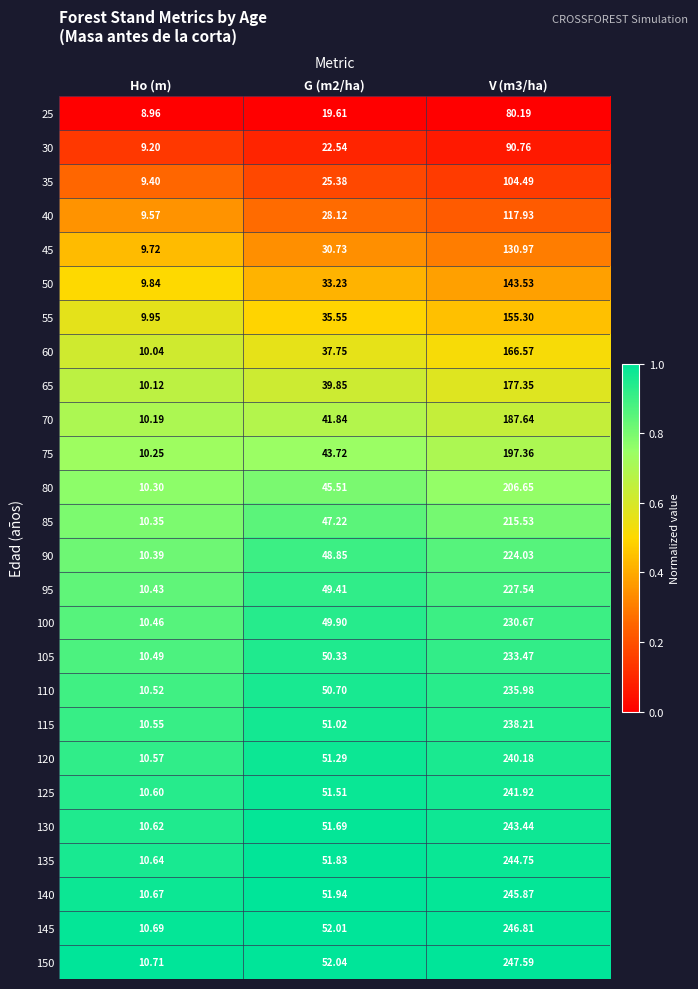

Is the value of 135 at V (m3/ha) greater than the value of 50 at G (m2/ha)?

Yes